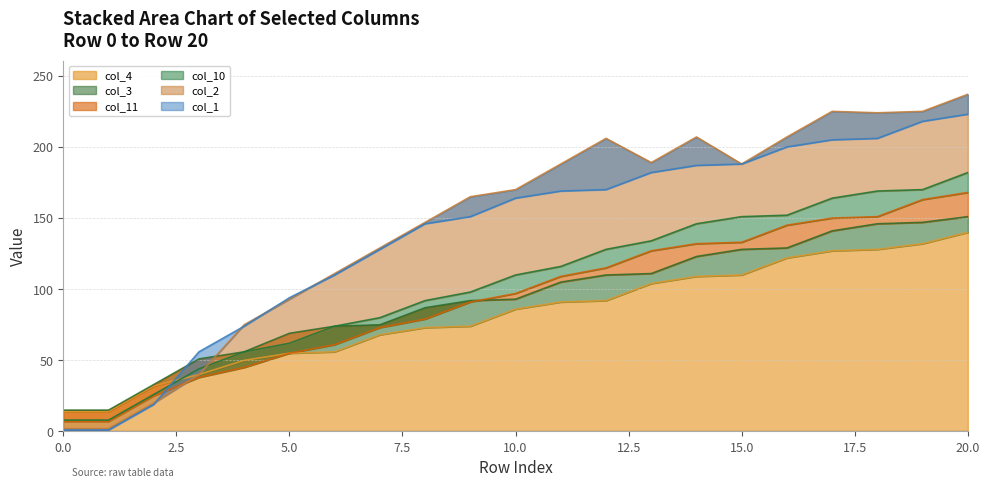

What is the difference between the maximum and minimum values in the col_4 series?

126